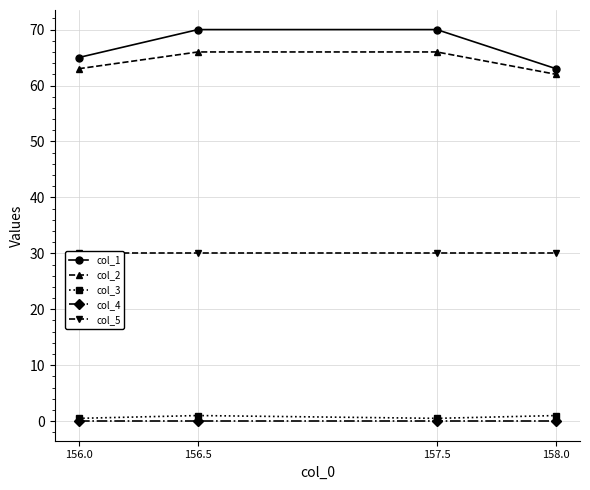

What is the maximum value shown in the chart?

70.0